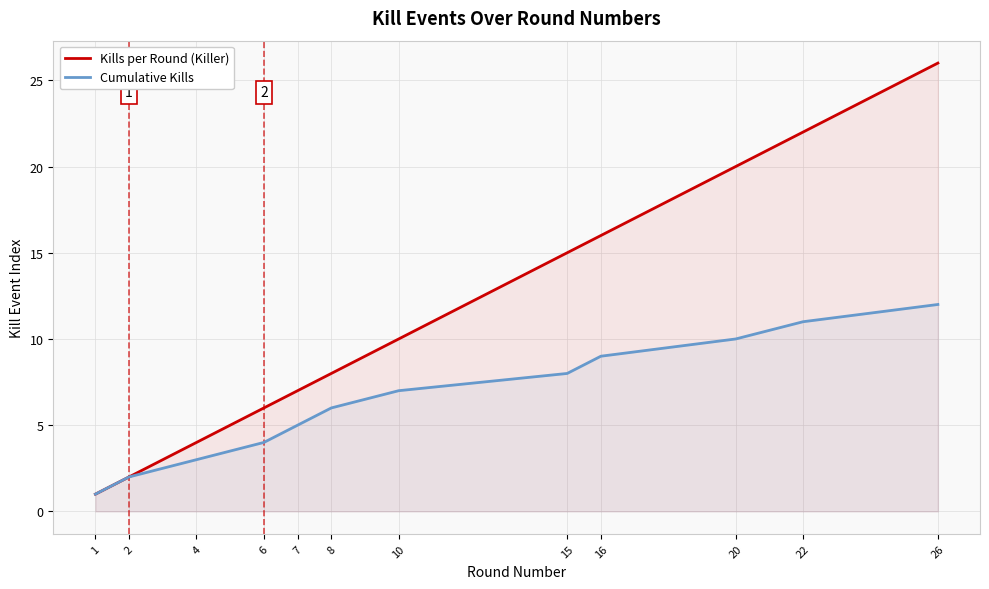

Reading right to left, extract all data points from this chart.

Kills per Round (Killer): 26=26	22=22	20=20	16=16	15=15	10=10	8=8	7=7	6=6	4=4	2=2	1=1
Cumulative Kills: 26=12	22=11	20=10	16=9	15=8	10=7	8=6	7=5	6=4	4=3	2=2	1=1